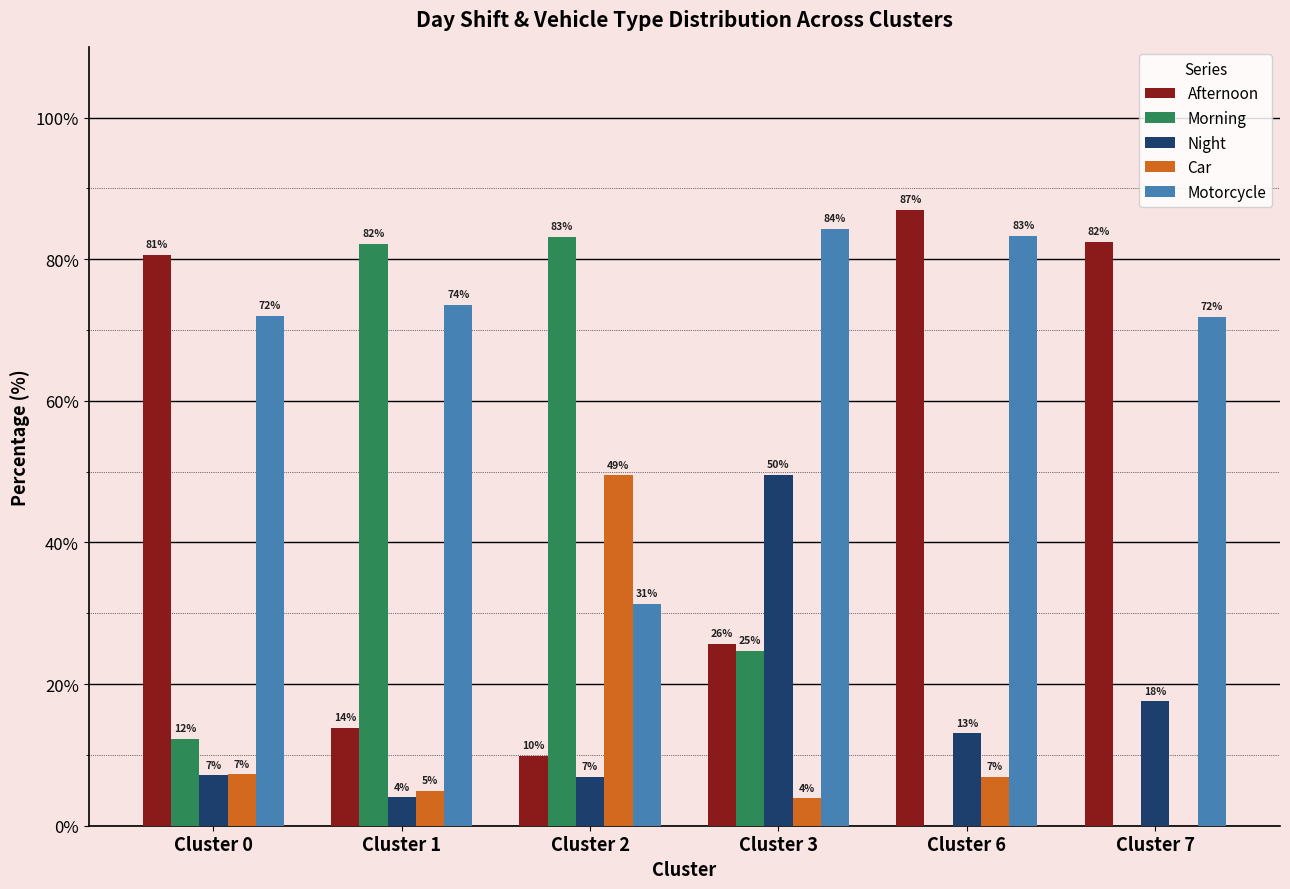

What is the sum of all Afternoon values?

299.4